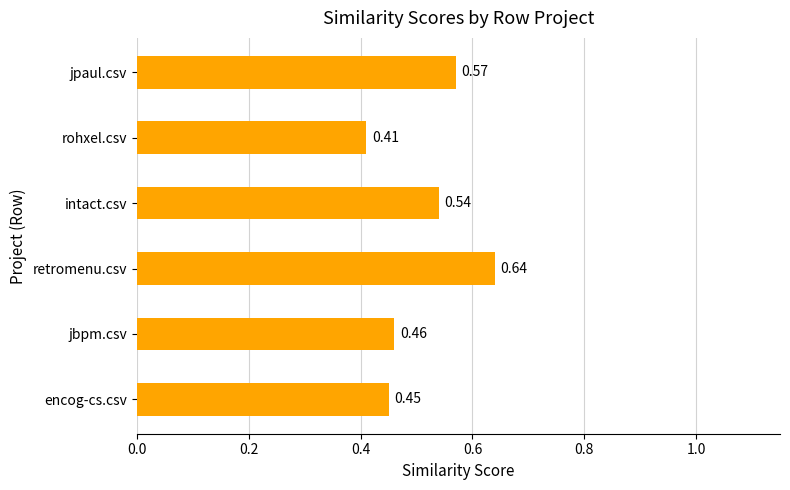

Which label corresponds to the largest value in the chart?

retromenu.csv